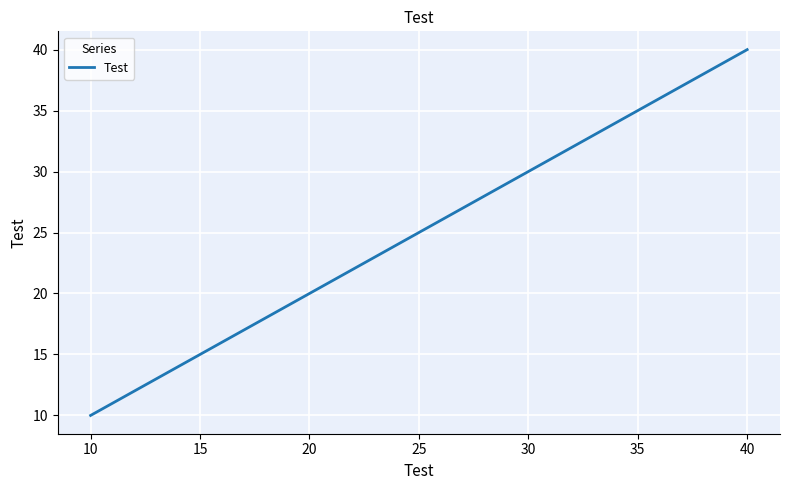

Approximately how many times larger is the value at 20 compared to 30?

0.7